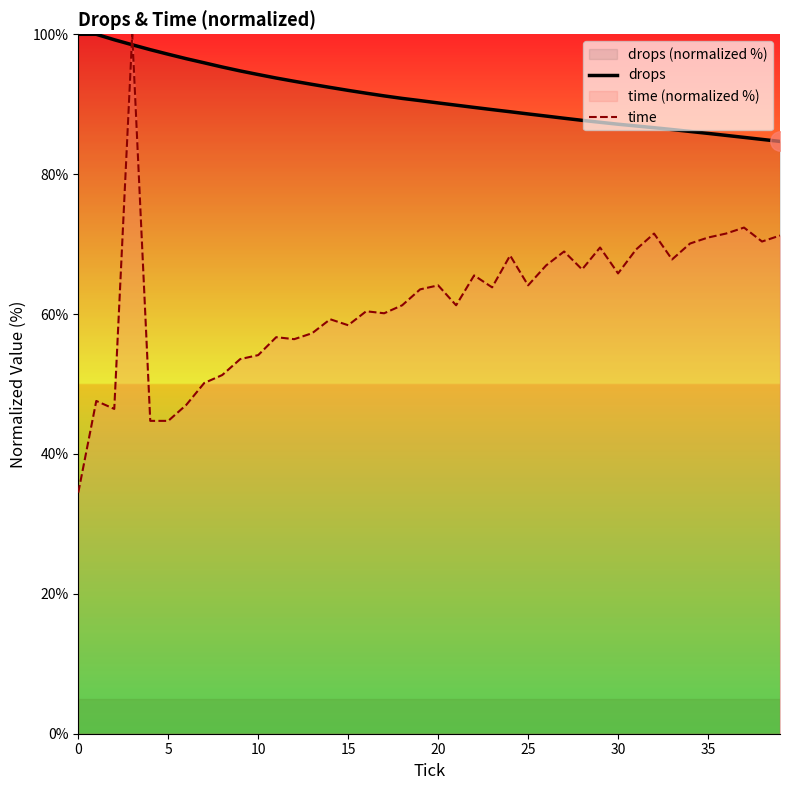

What is the spread (max minus min) of values at 13?

35.6